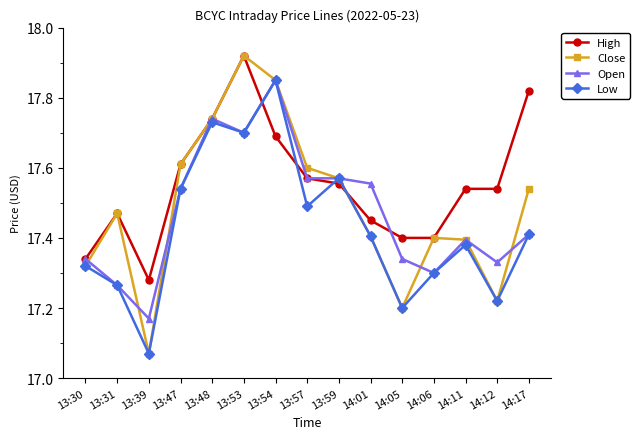

What is the difference between the Low values at 13:39 and 13:54?

0.8